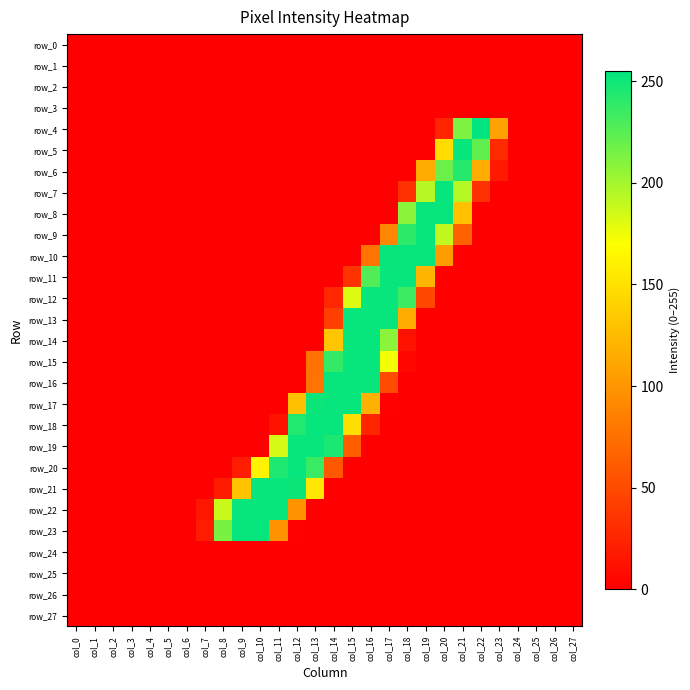

What is the difference between the maximum and minimum values in the row_7 series?

253